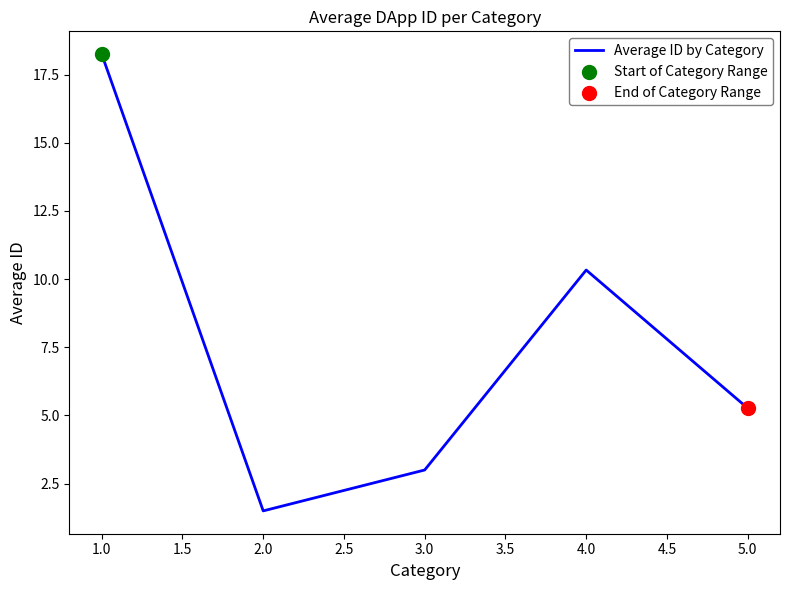

Between 5.0 and 1.0, which is larger?

1.0